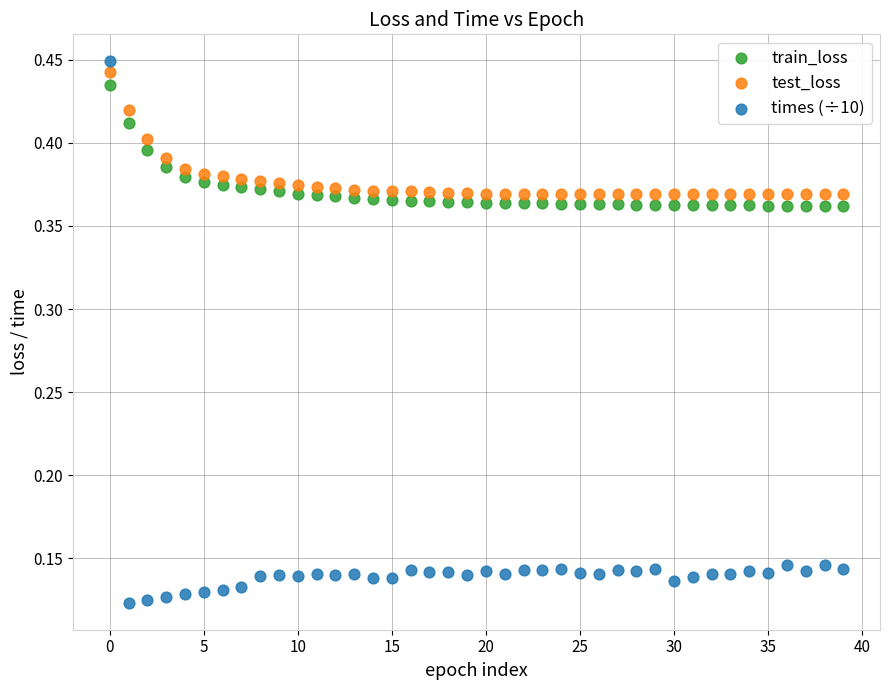

Which series reaches the minimum Y coordinate?

times (÷10)